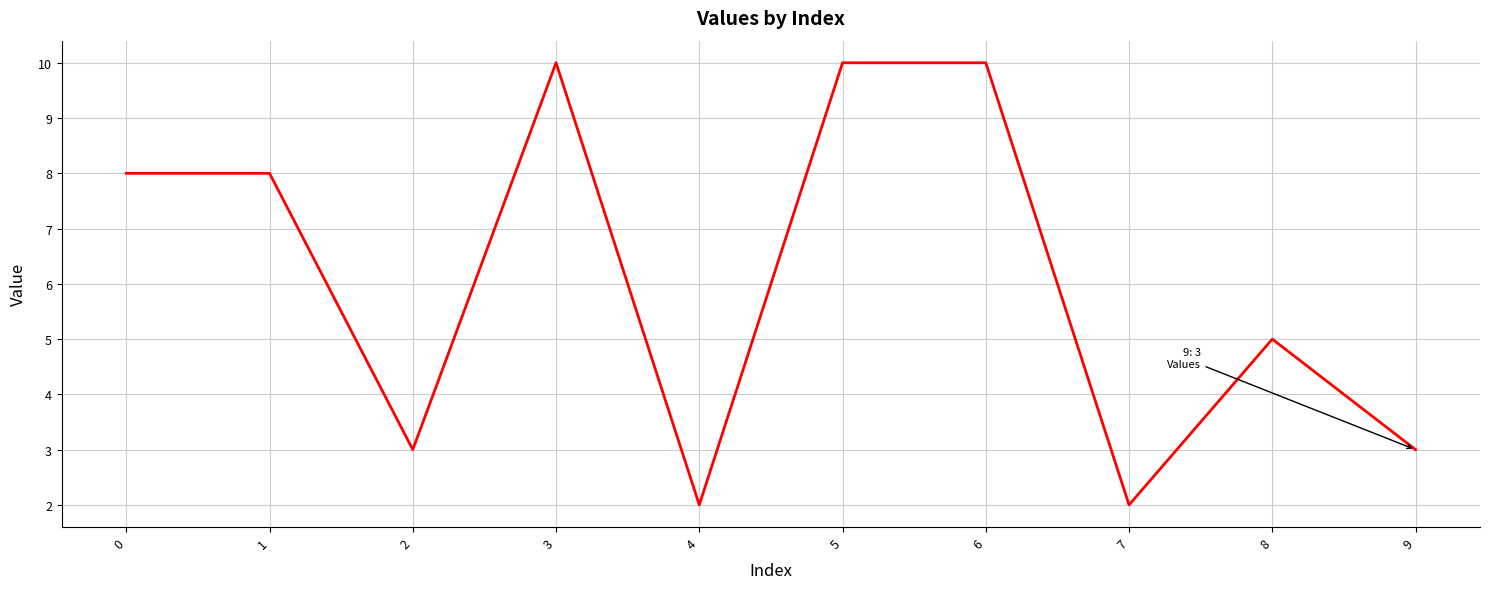

What is the minimum value shown in the chart?

2